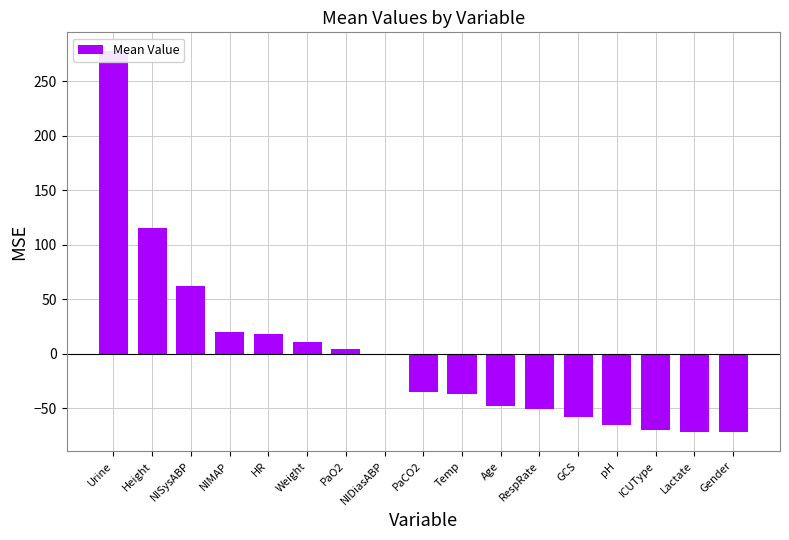

What is the value of the 8th bar from the left?

-0.8